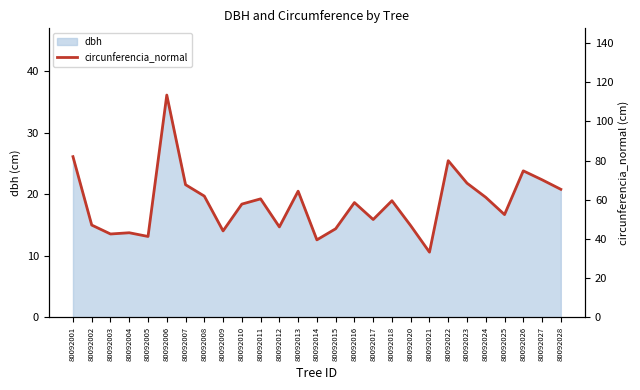

Where does the data first go above 58?

80092001